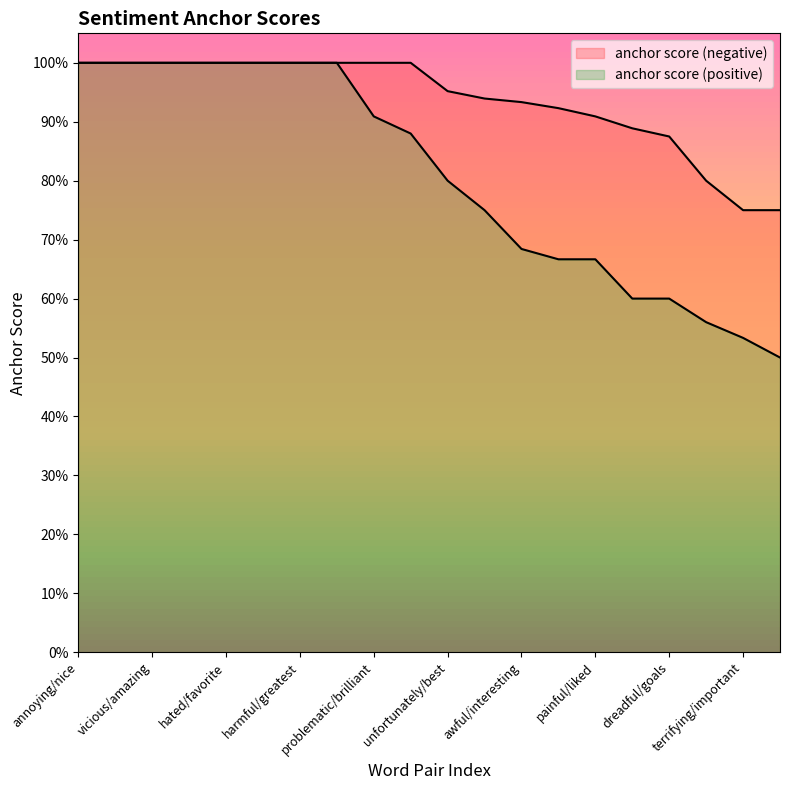

Rank the series by their maximum value, from highest to lowest.

anchor score (negative), anchor score (positive)